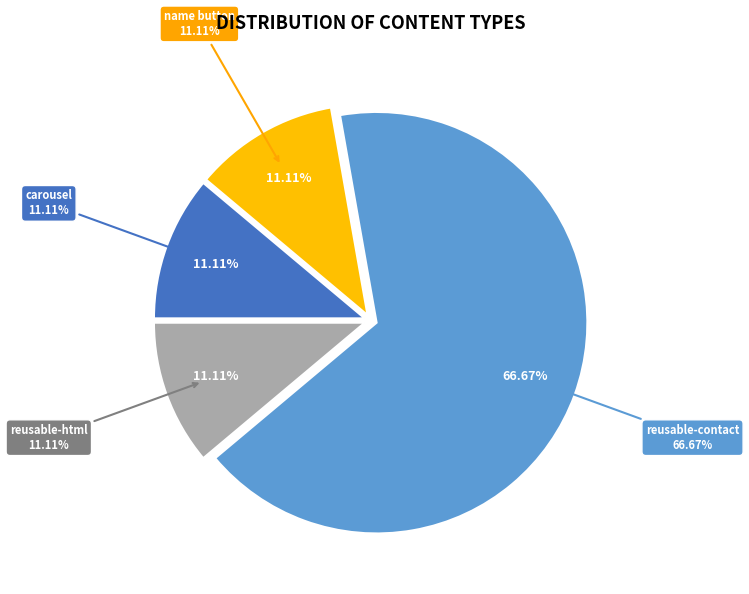

To the nearest percent, what is the difference between the largest and smallest slice percentages?

56%